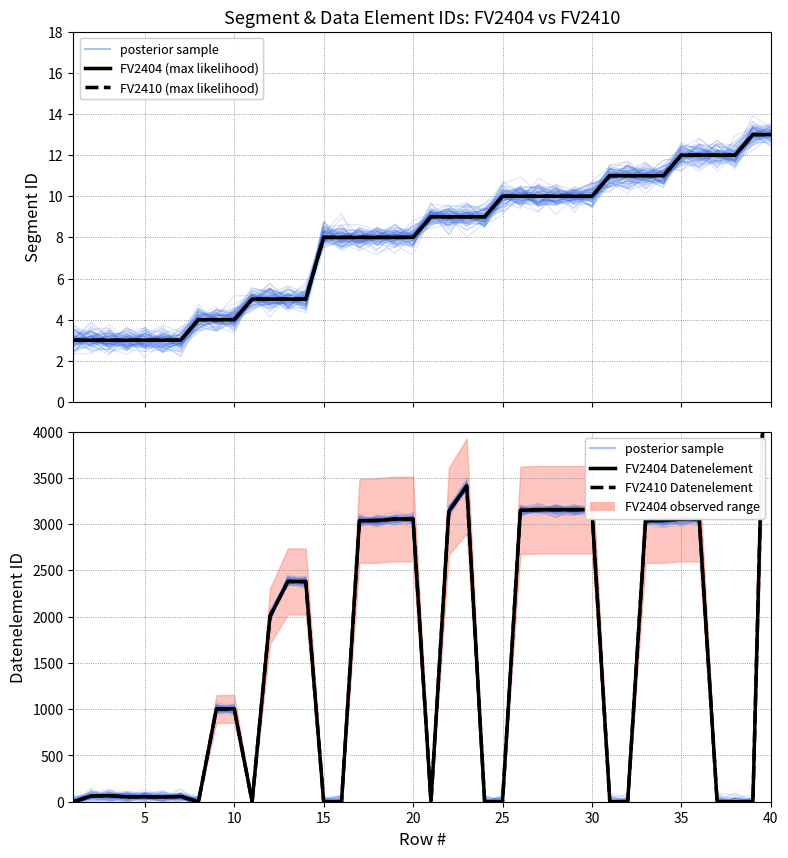

What is the lowest value of the FV2410 Segment ID series?

3.0